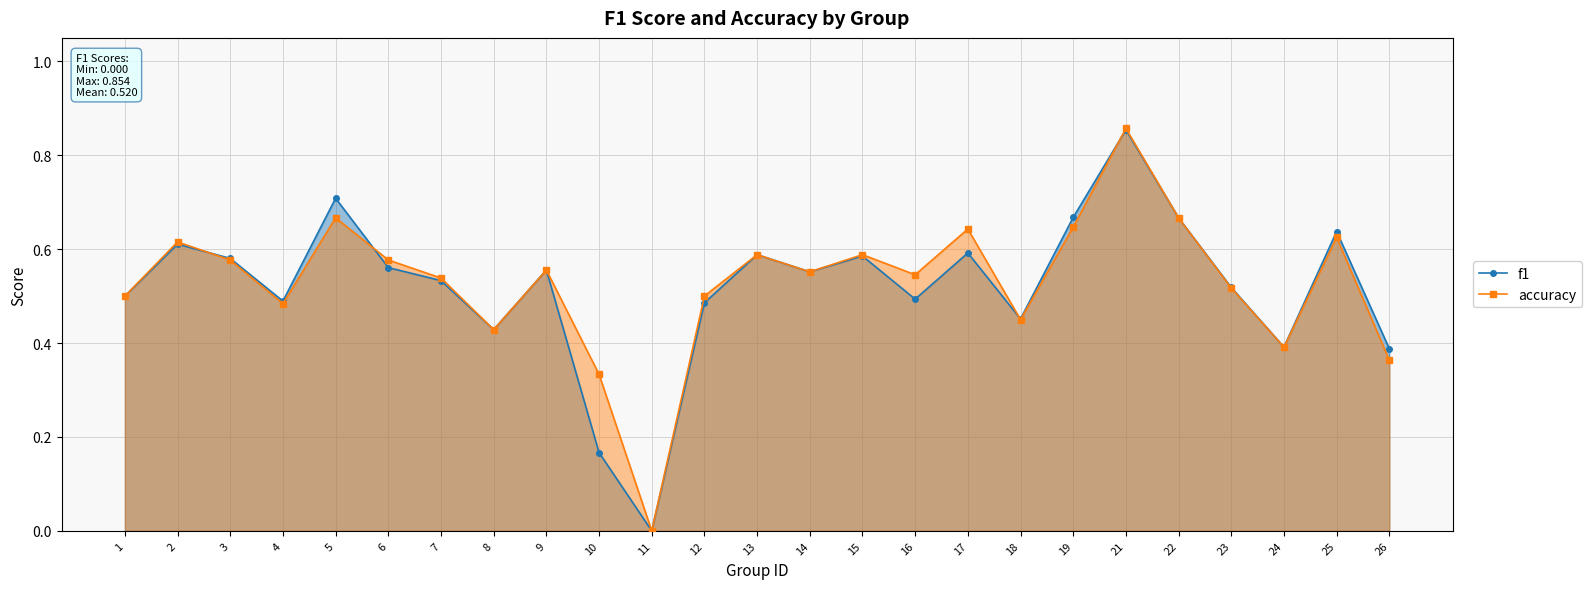

Is it true that accuracy equals 1.0 at 15?

False